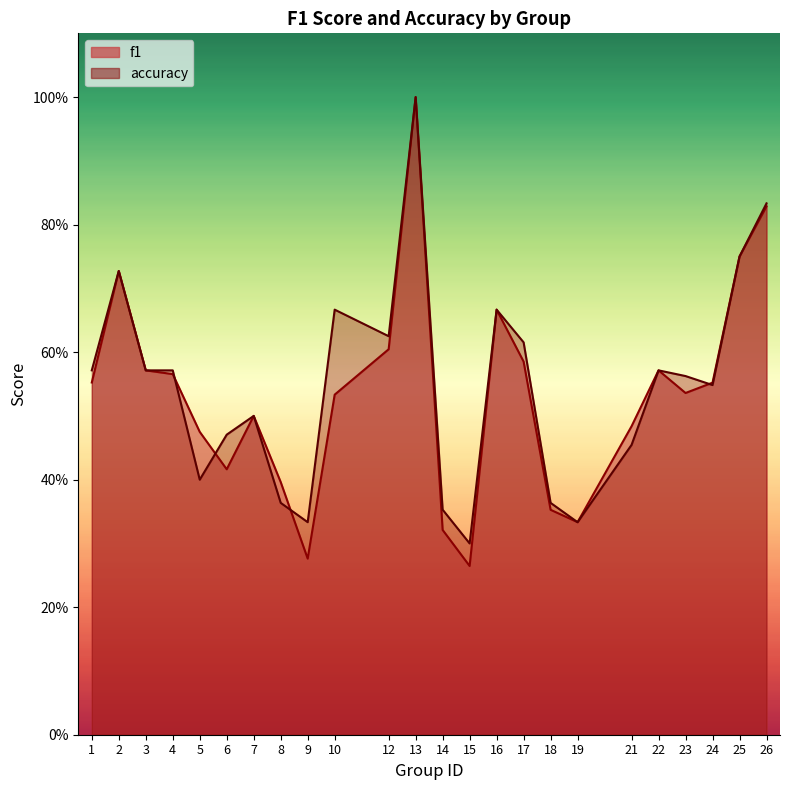

Rank the series at 21 from highest to lowest value.

f1, accuracy